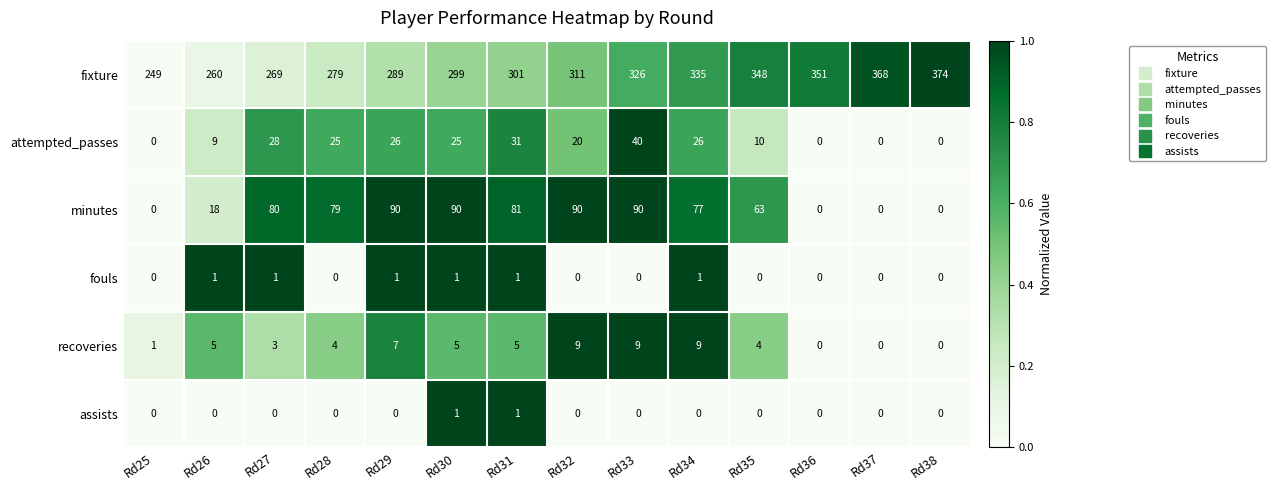

How many categories are shown in the chart?

14